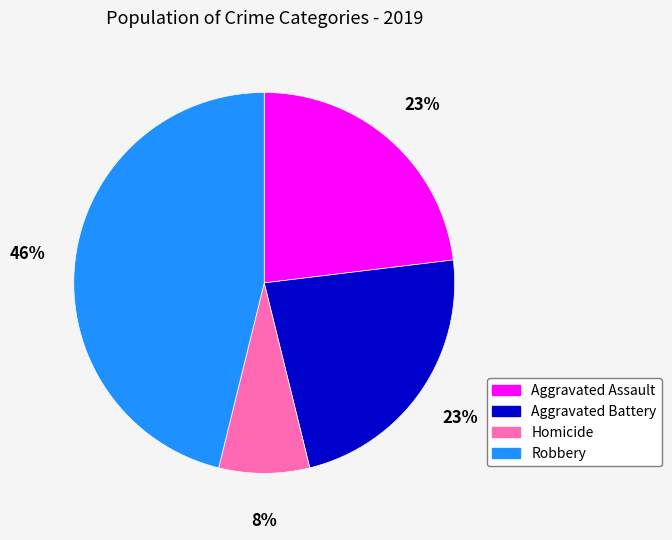

Is the sum of Robbery and Aggravated Battery greater than half?

Yes